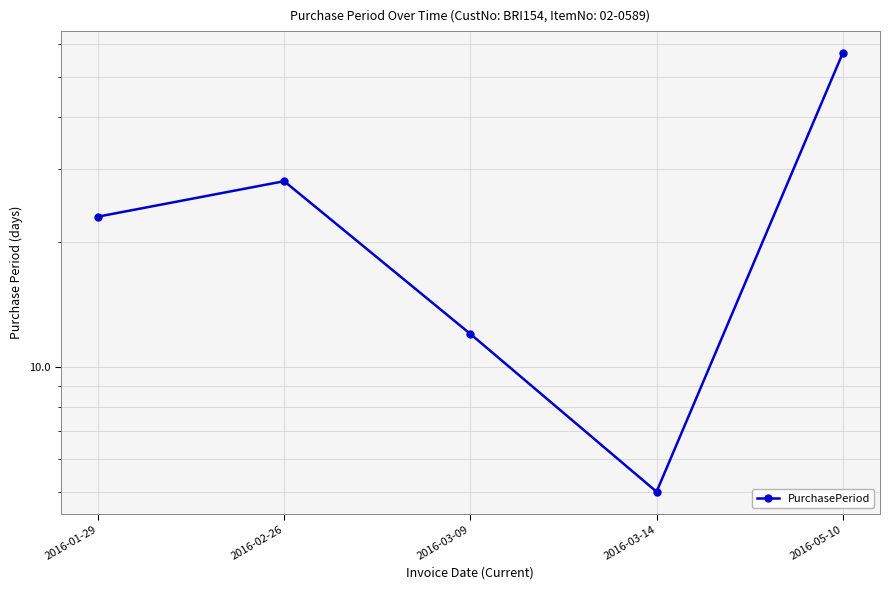

Count the number of data series in this chart.

1